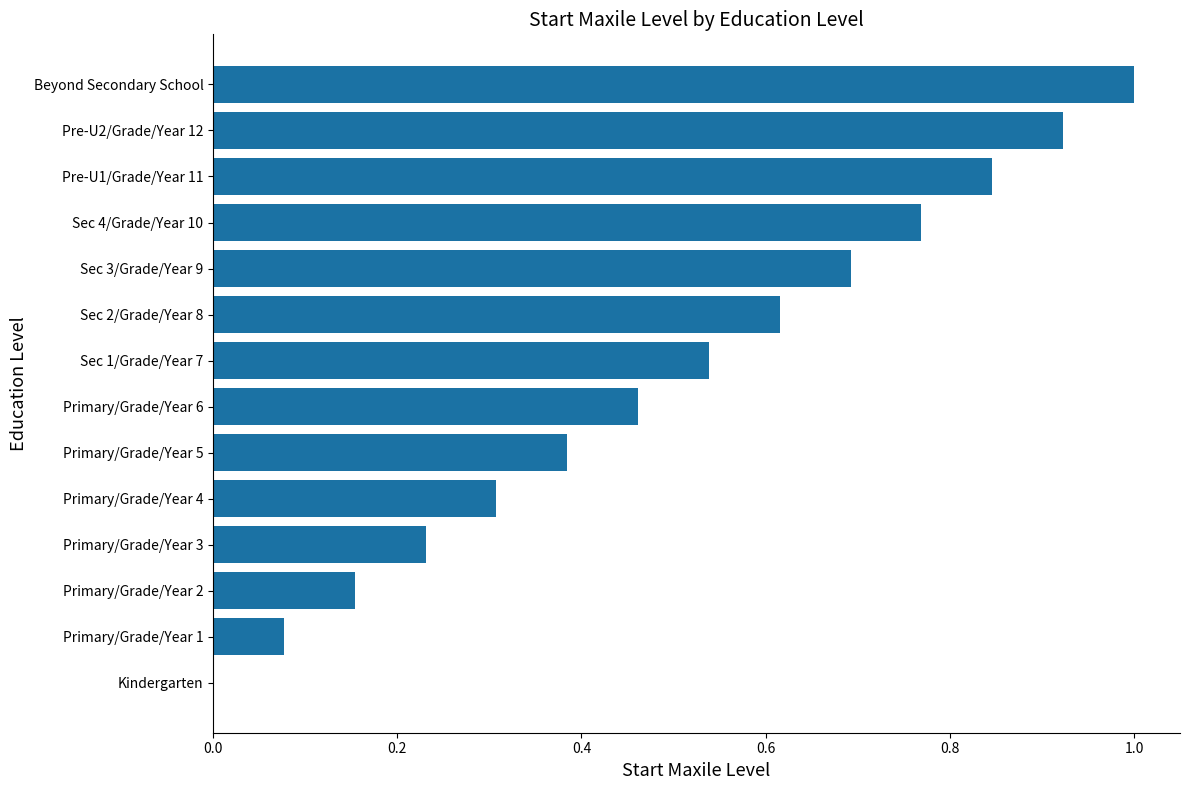

The value at Primary/Grade/Year 2 is 0.1. True or false?

False